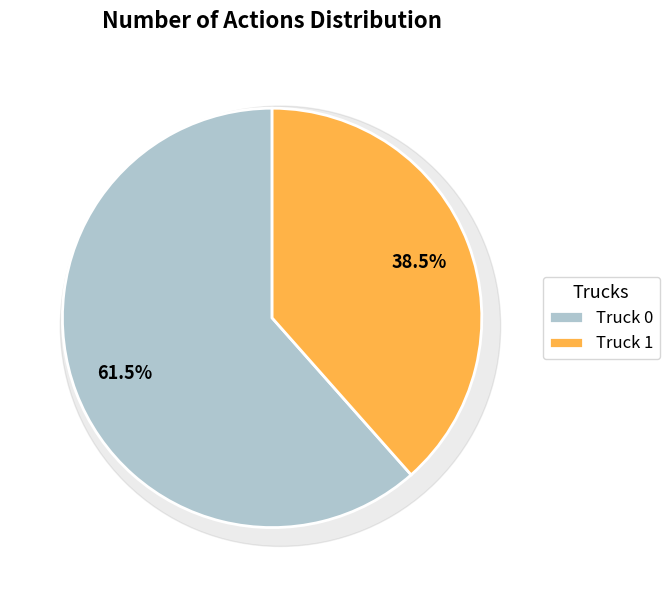

Is it true that Truck 1 is 30% of the pie?

False